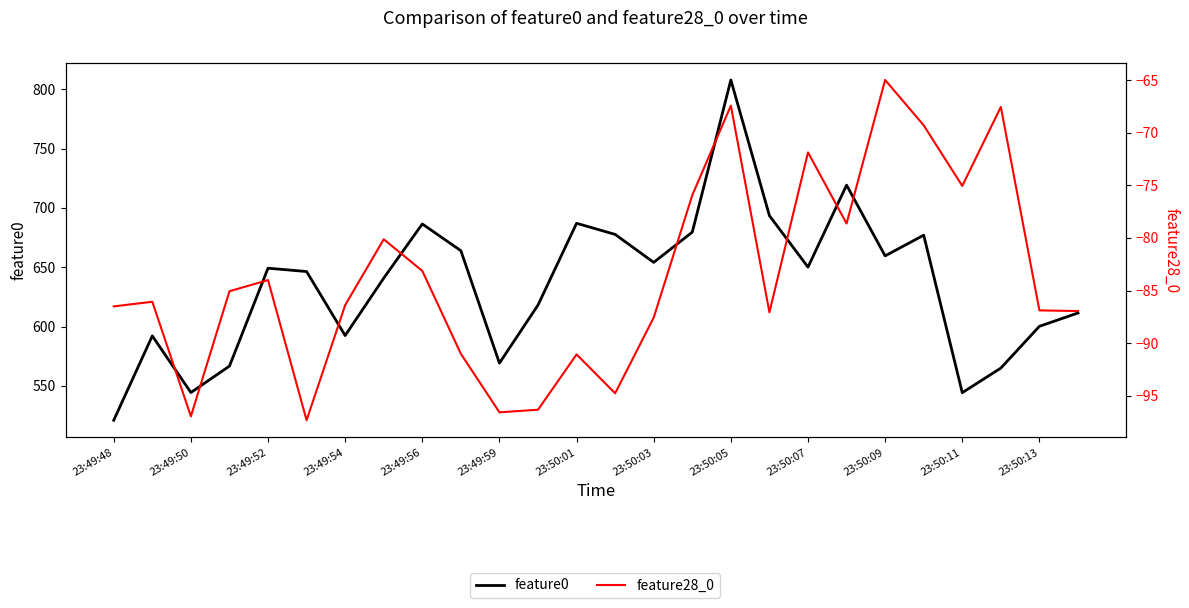

In feature0, how many points are higher than both neighbors (excluding endpoints)?

7